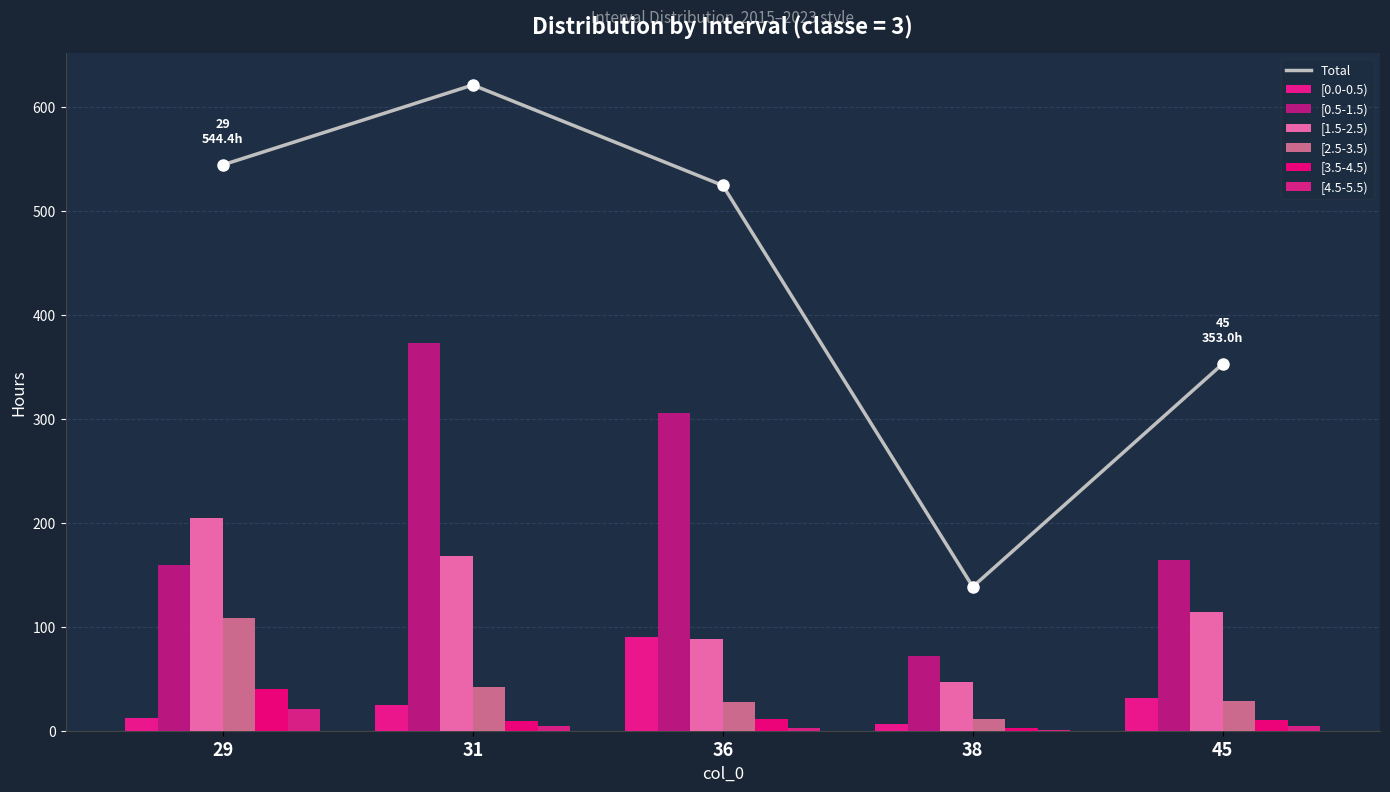

What is the total value across all series at 38?

138.5